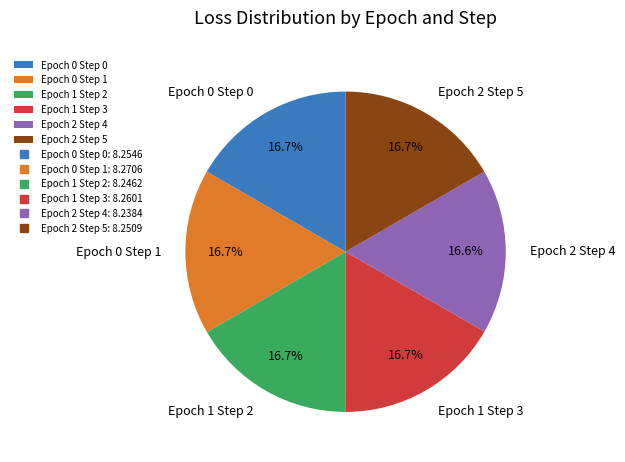

Count the number of slices in the pie.

6